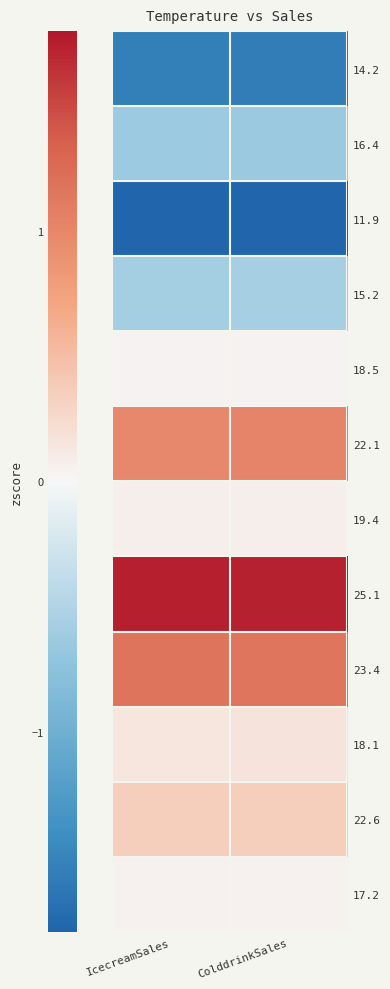

How many series are shown in this chart?

12